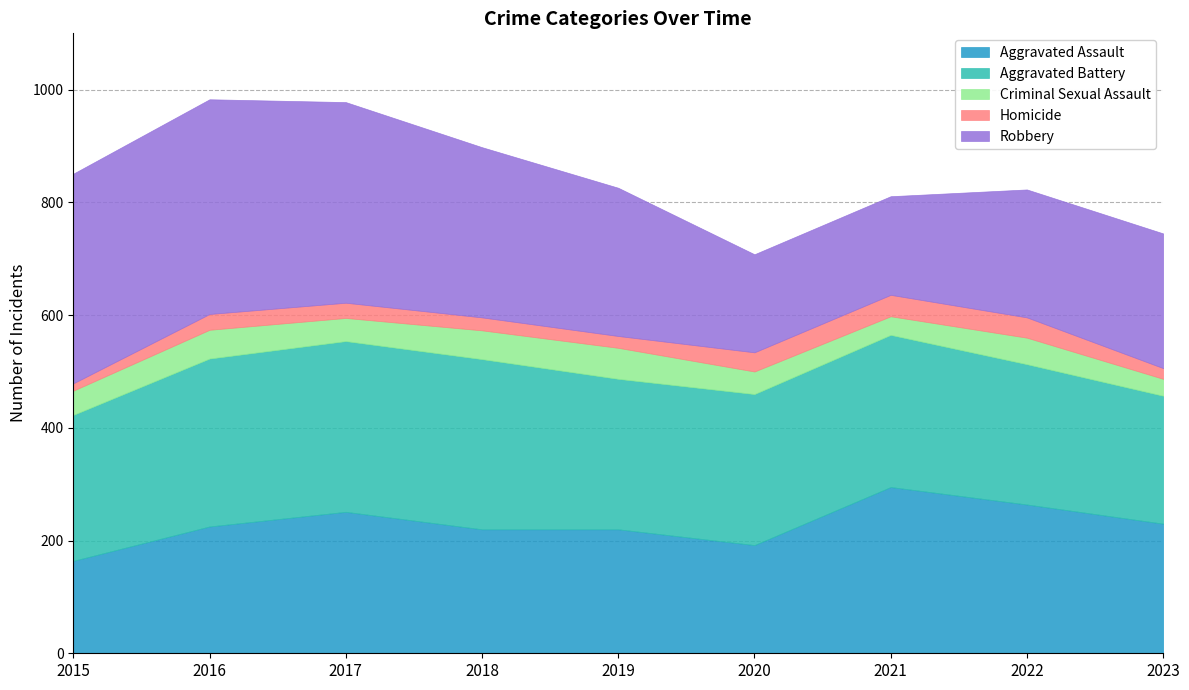

Is it true that Aggravated Battery equals 82 at 2015?

False